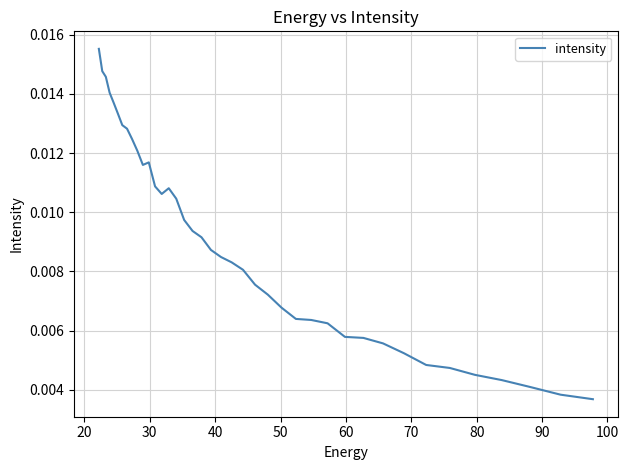

The value at 100 is 0.0. True or false?

True